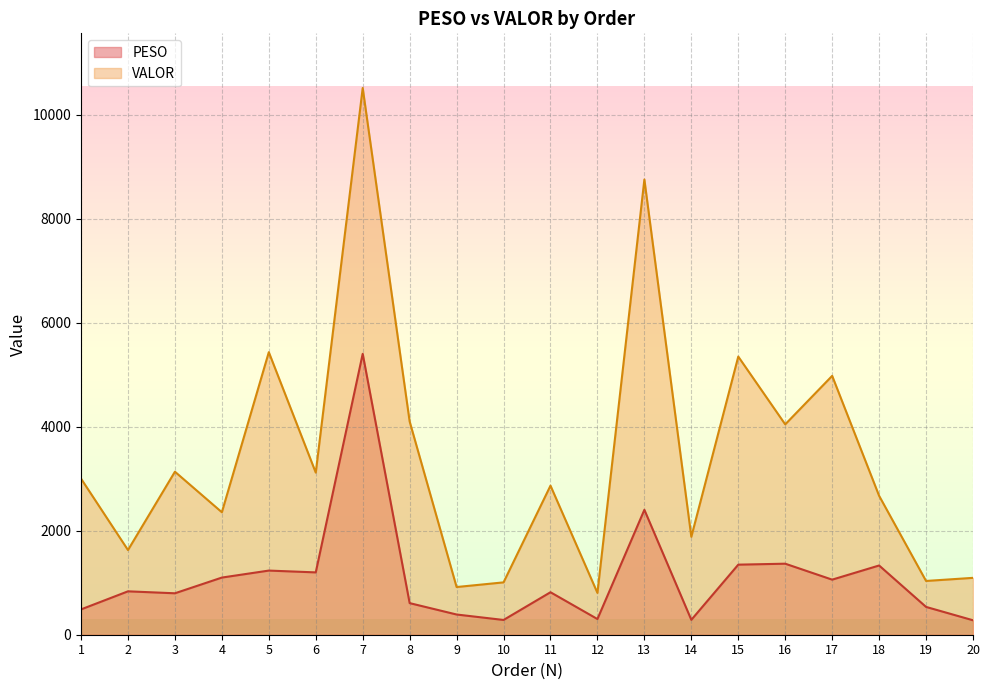

What is the approximate value of VALOR at 20?

1093.7